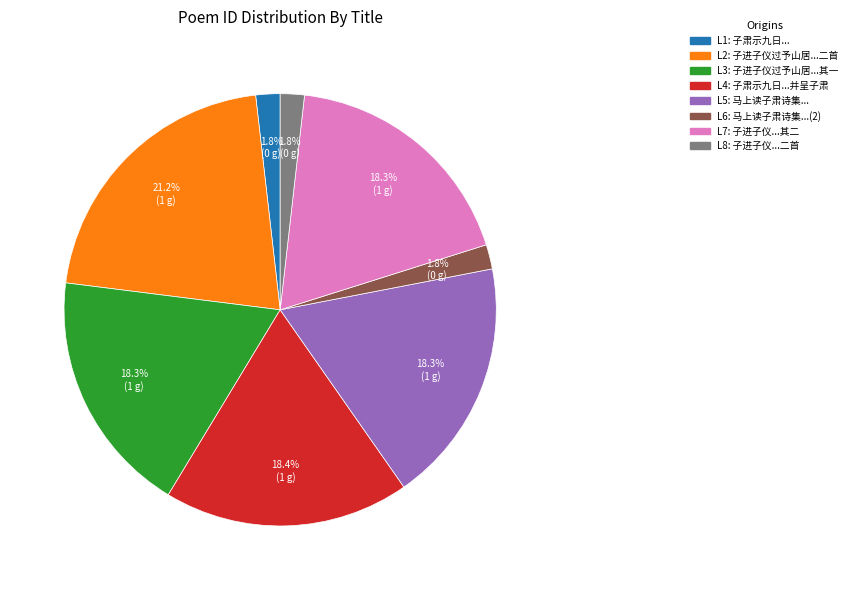

Count the number of slices in the pie.

8